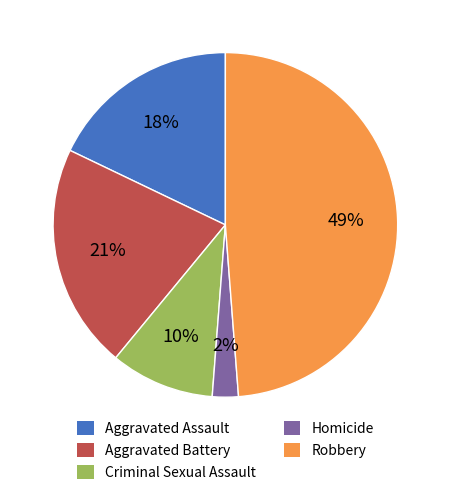

Count the number of slices in the pie.

5